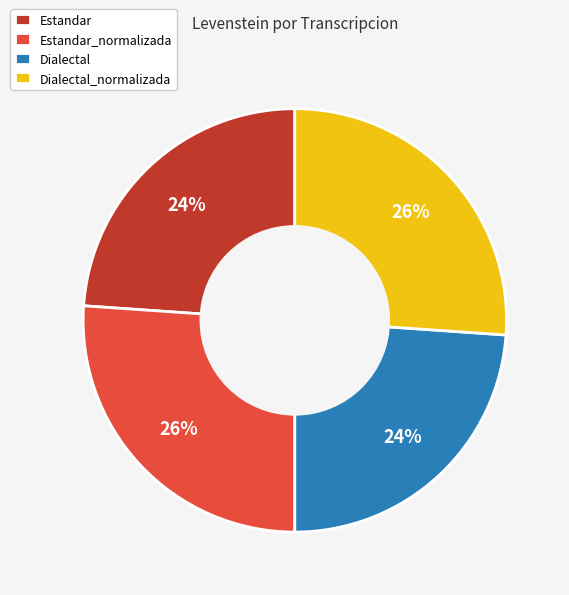

Does Dialectal represent more than half of the total?

No